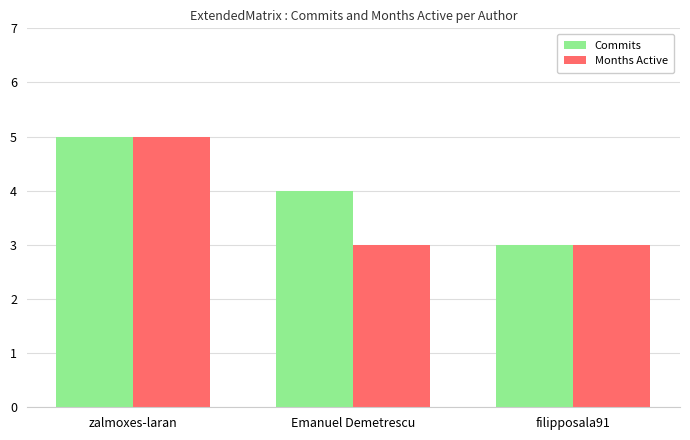

At which category is the sum across all series the highest?

zalmoxes-laran